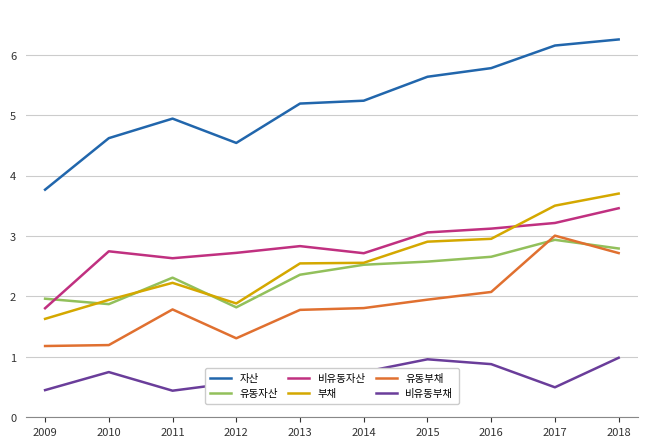

What is the lowest value of the 비유동부채 series?

0.4